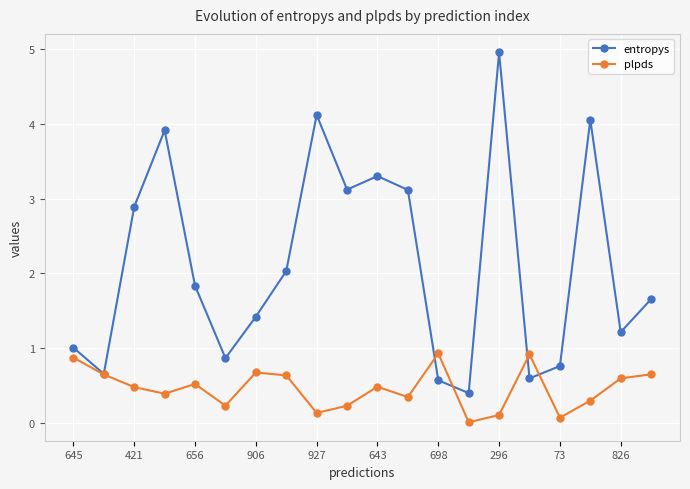

Which series has the largest total across all categories?

entropys